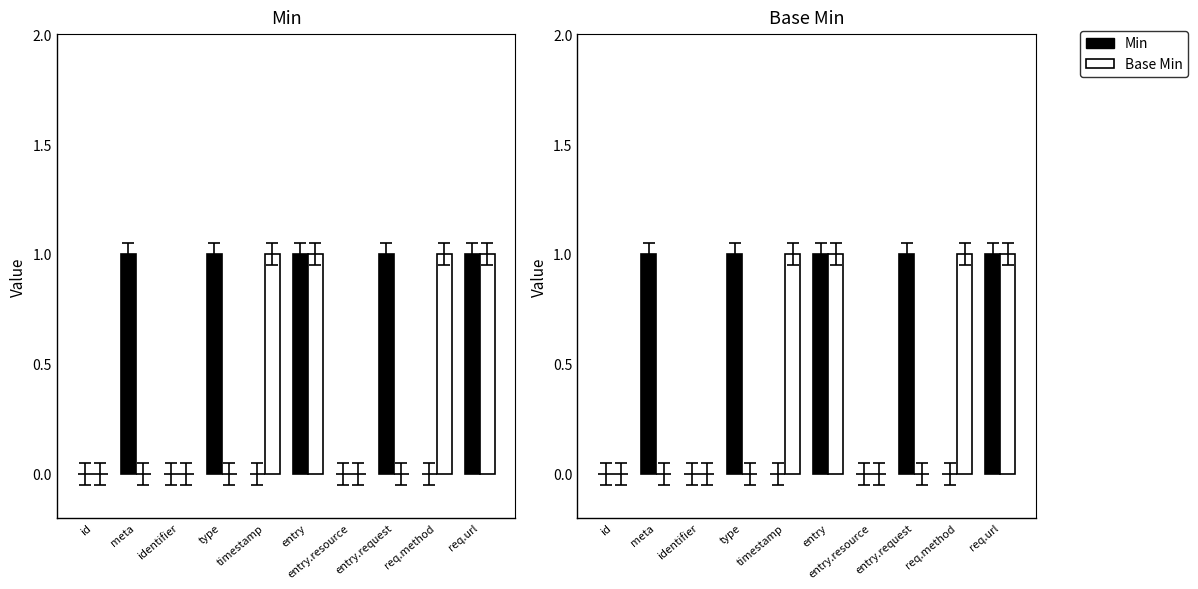

At which category does the chart reach its minimum across all series?

id